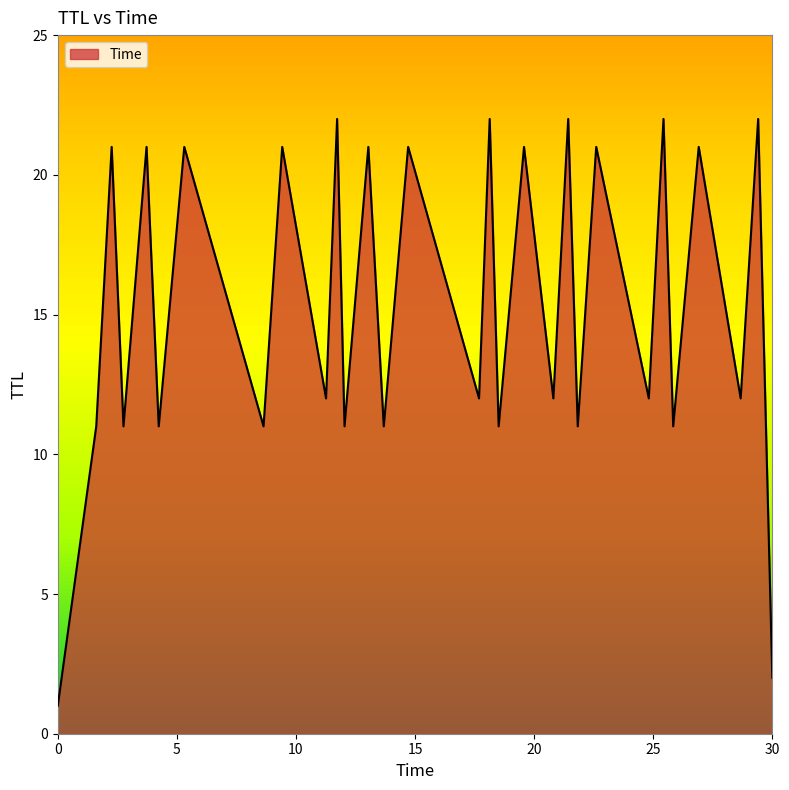

What is the average value?

15